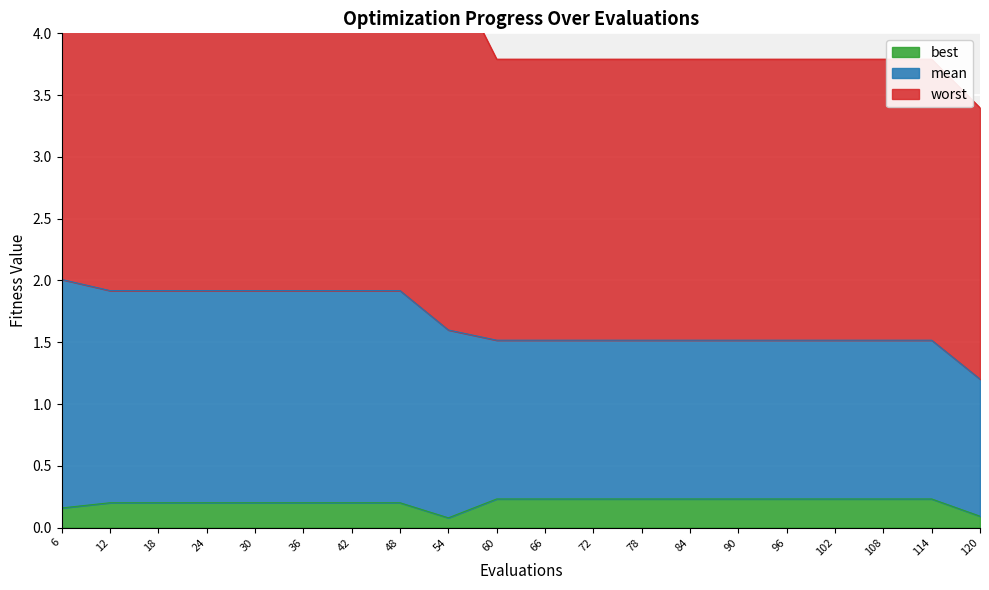

What is the total value across all series at 12?

5.6